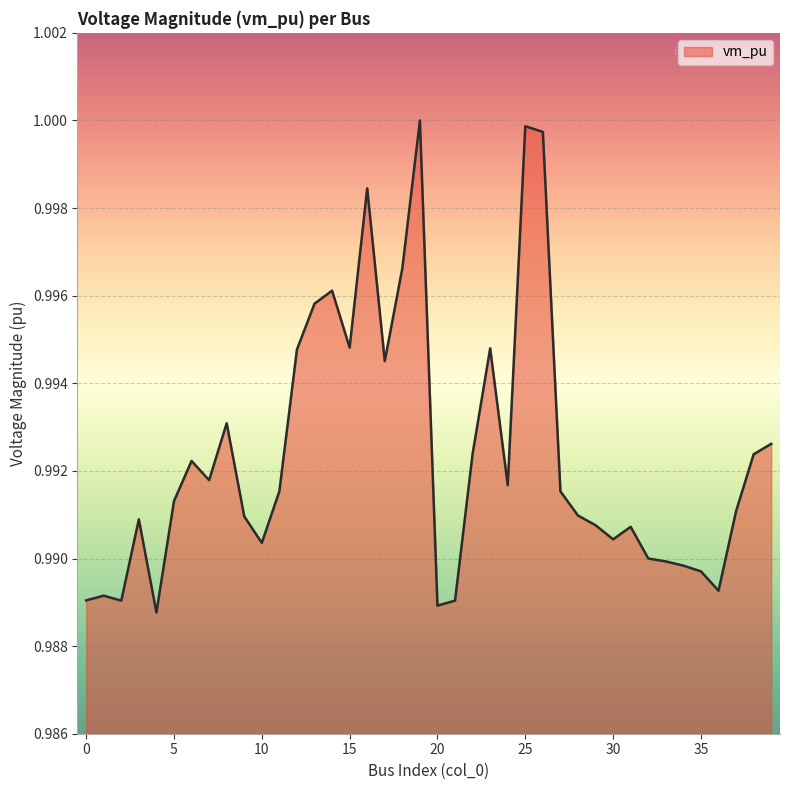

List the labels in order of value, smallest first.

4, 20, 2, 21, 0, 1, 36, 35, 34, 33, 32, 10, 30, 31, 29, 3, 9, 28, 37, 5, 27, 11, 24, 7, 6, 38, 22, 39, 8, 17, 12, 23, 15, 13, 14, 18, 16, 26, 25, 19